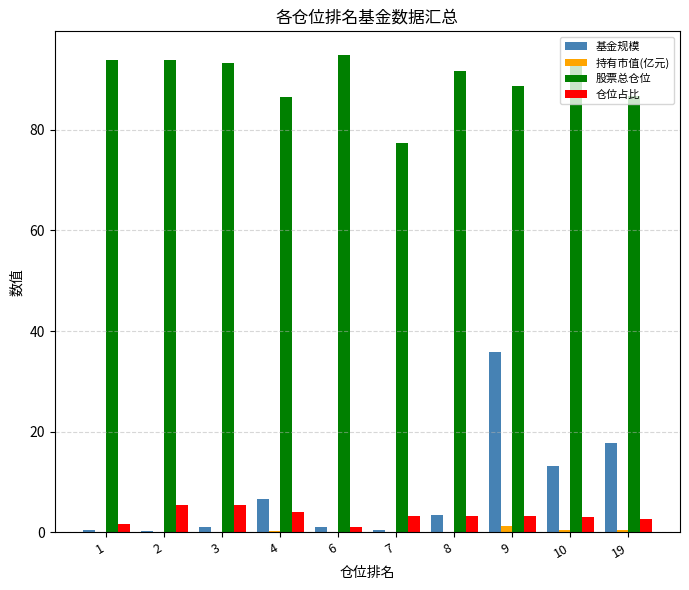

What is the maximum value shown in the chart?

94.8